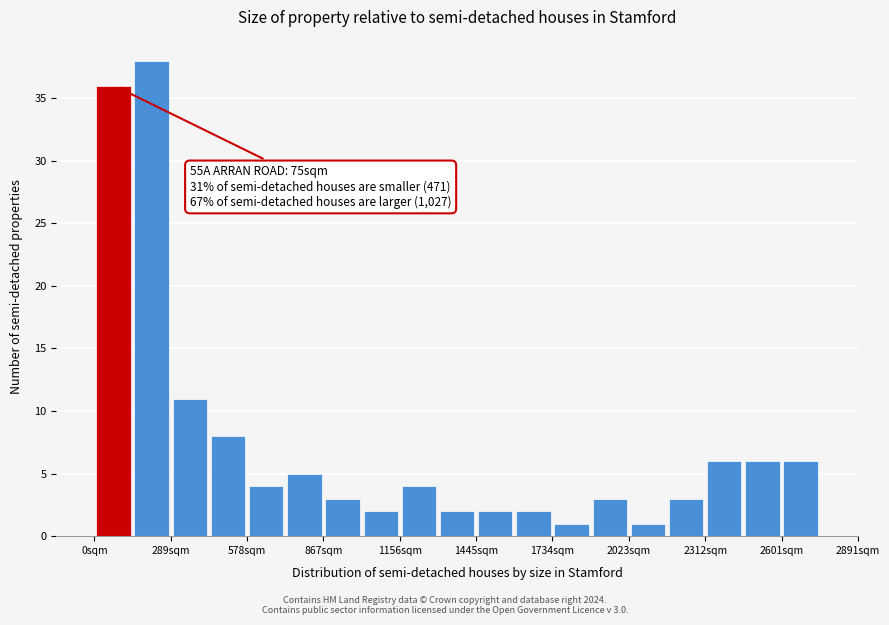

Around what value on the x-axis is the tallest bar? Give the approximate position of its centre, as read against the axis.

200